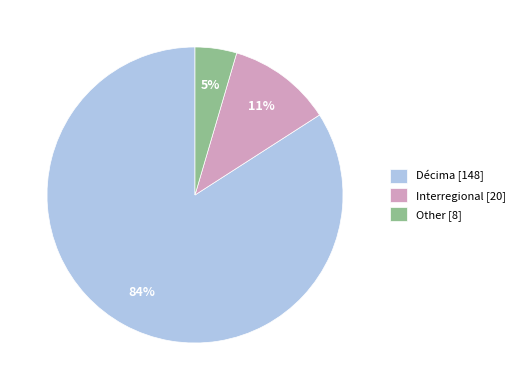

Count the number of slices in the pie.

3